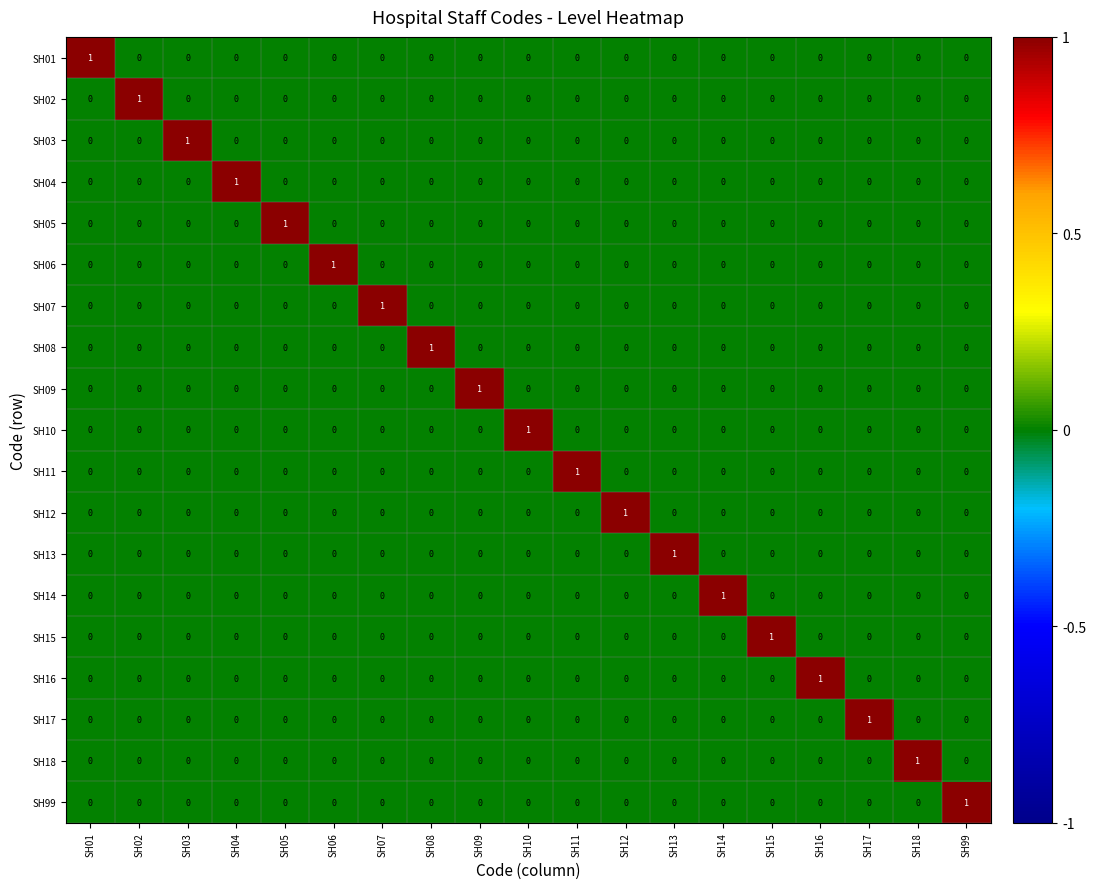

Is it true that SH07 equals 0 at SH03?

True